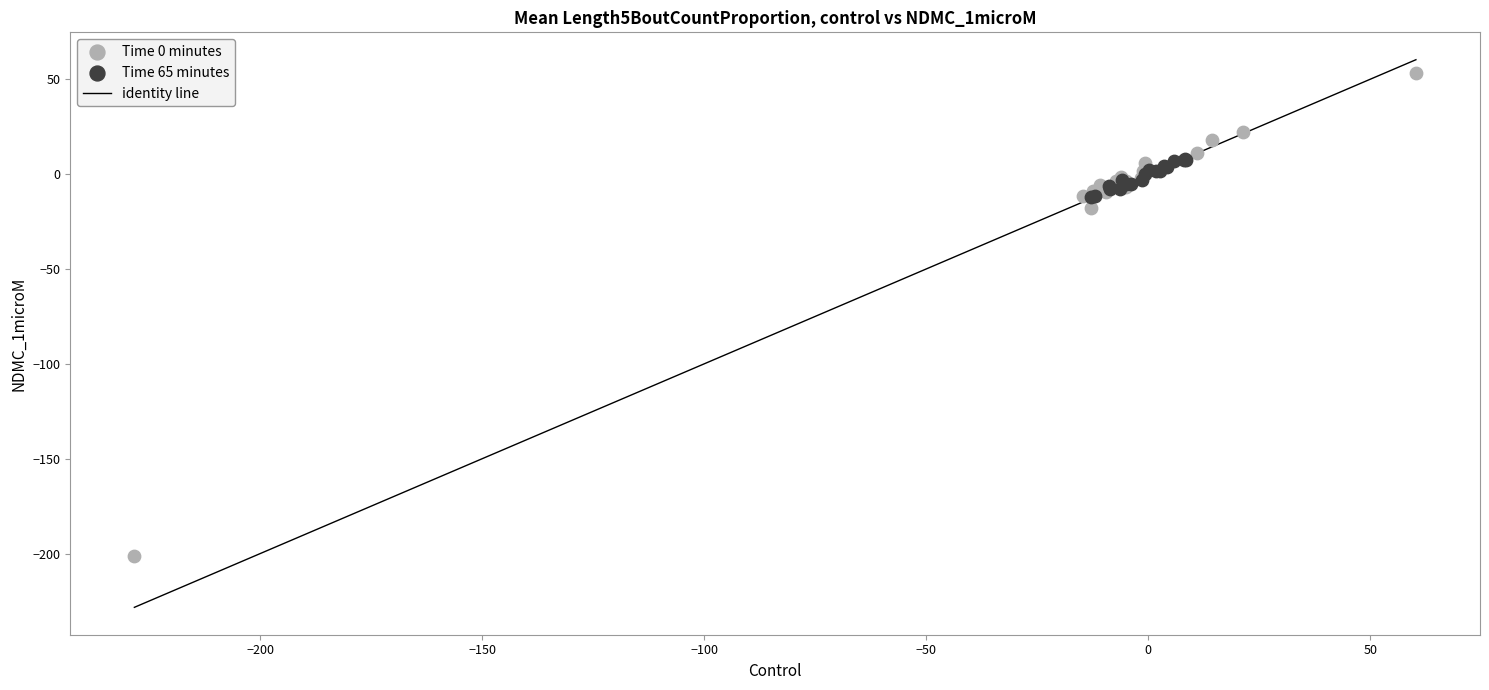

Which series reaches the minimum Y coordinate?

Time 0 minutes